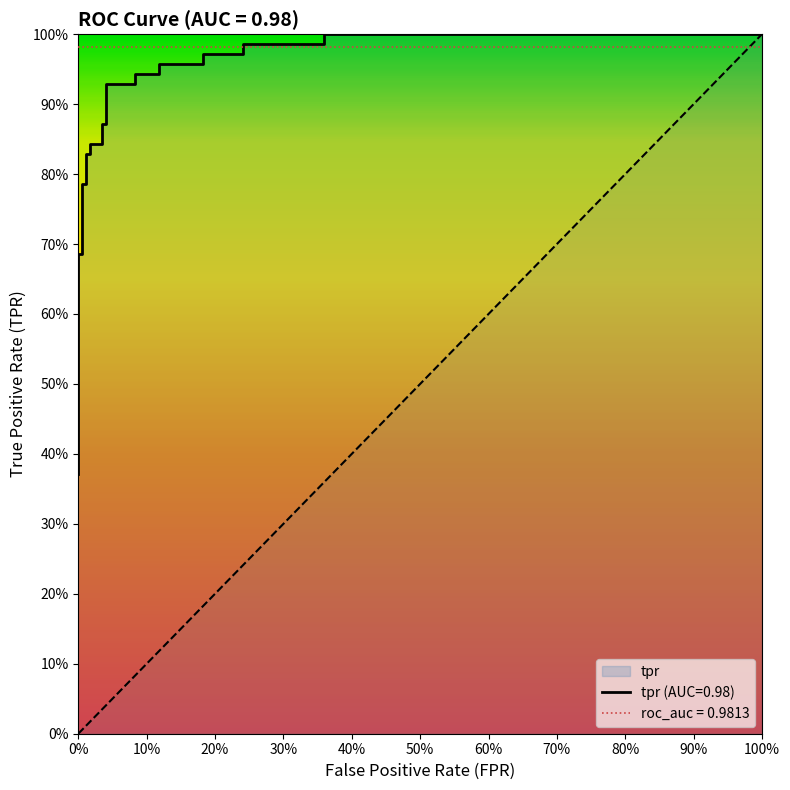

Is it true that the value at 13 is 0.6?

False